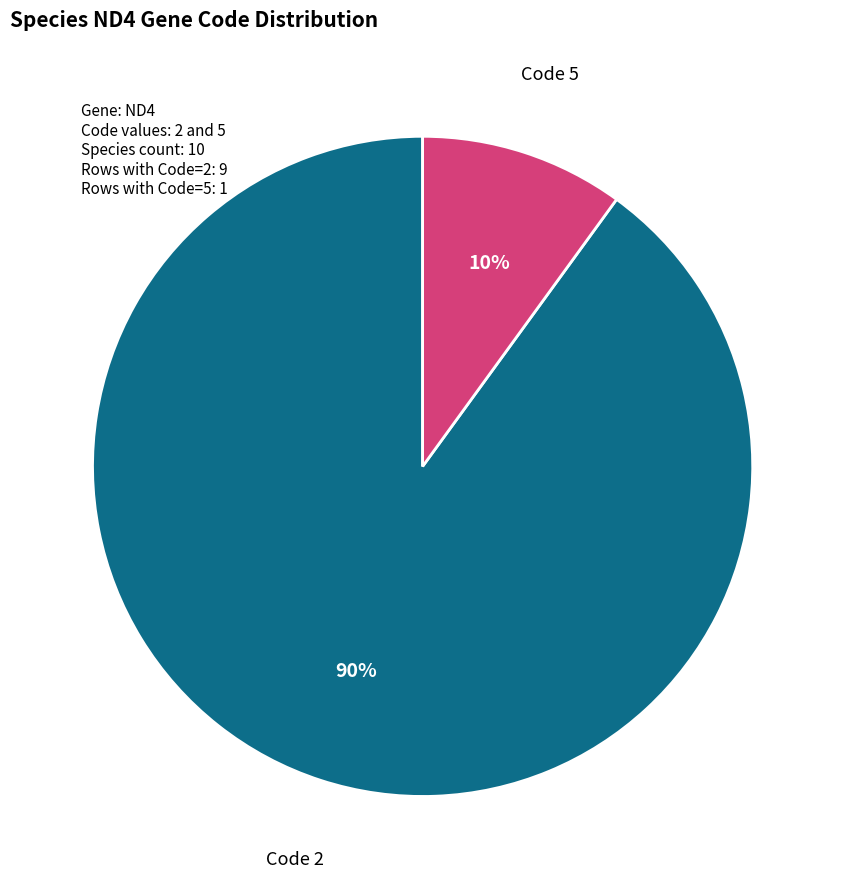

To the nearest percent, what portion does Code 2 represent?

90%